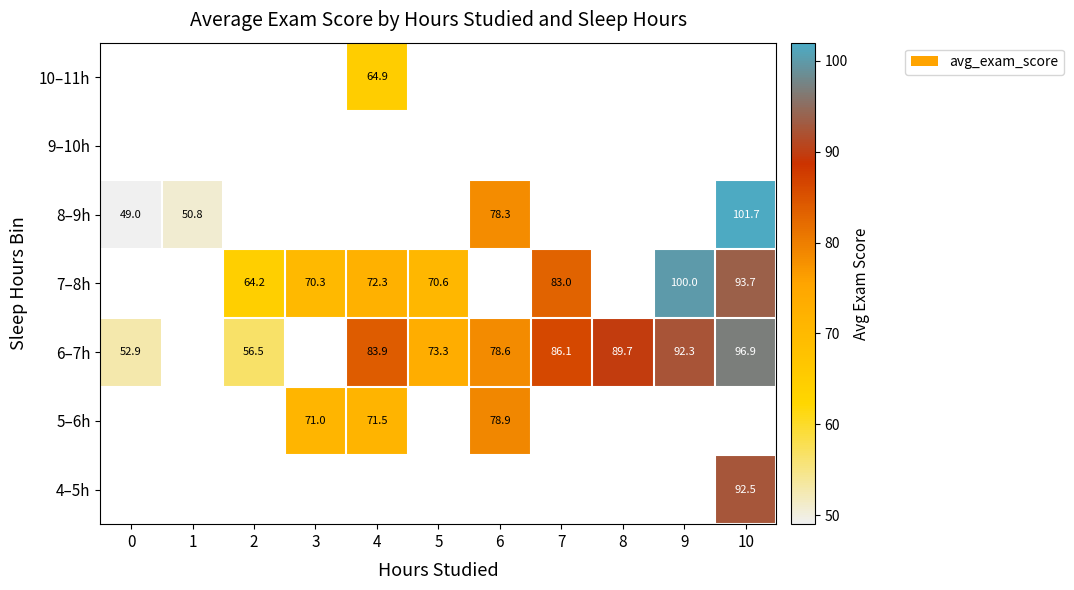

What is the smallest value displayed?

49.0